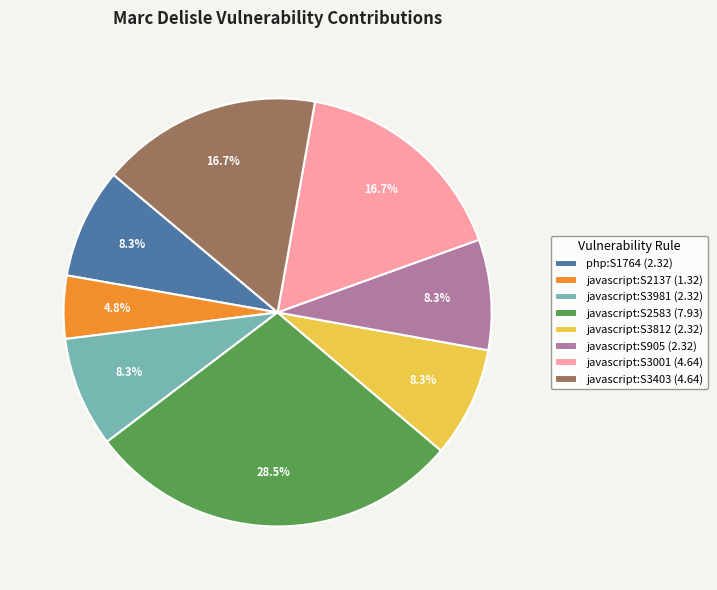

Is there any slice that represents more than half of the pie?

No